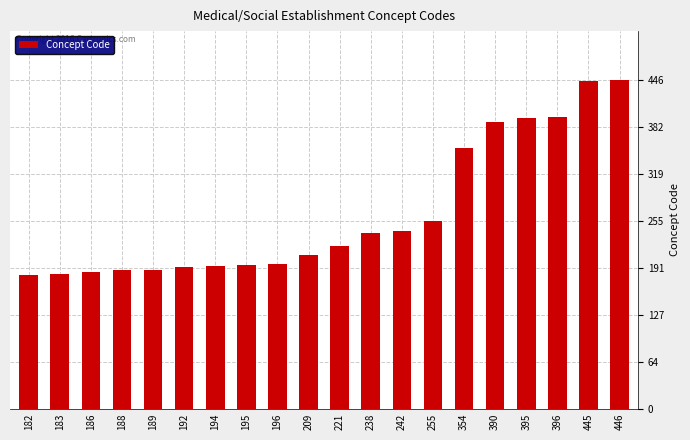

Is it true that the value at 189 is 94?

False